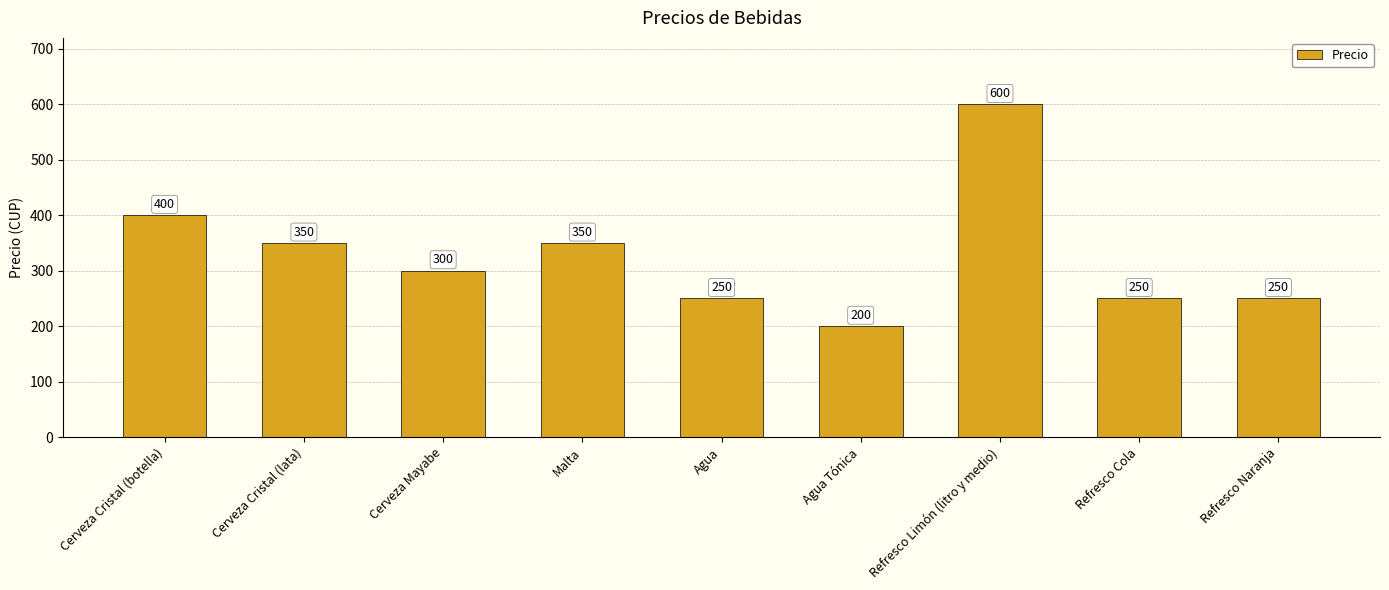

What is the difference between the values at Cerveza Mayabe and Refresco Limón (litro y medio)?

300